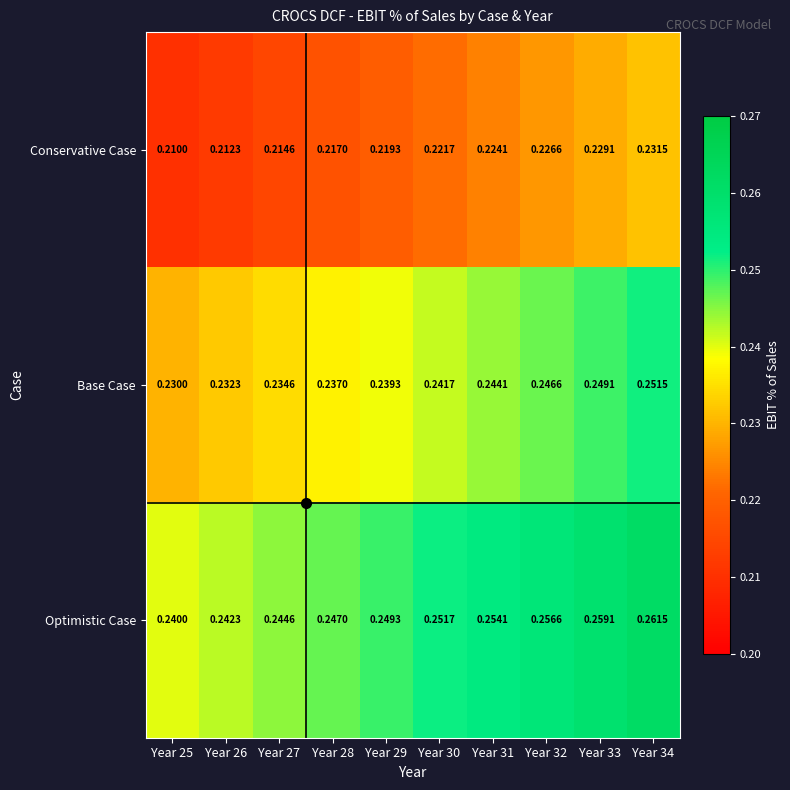

Rank the series by their maximum value, from lowest to highest.

Conservative Case, Base Case, Optimistic Case